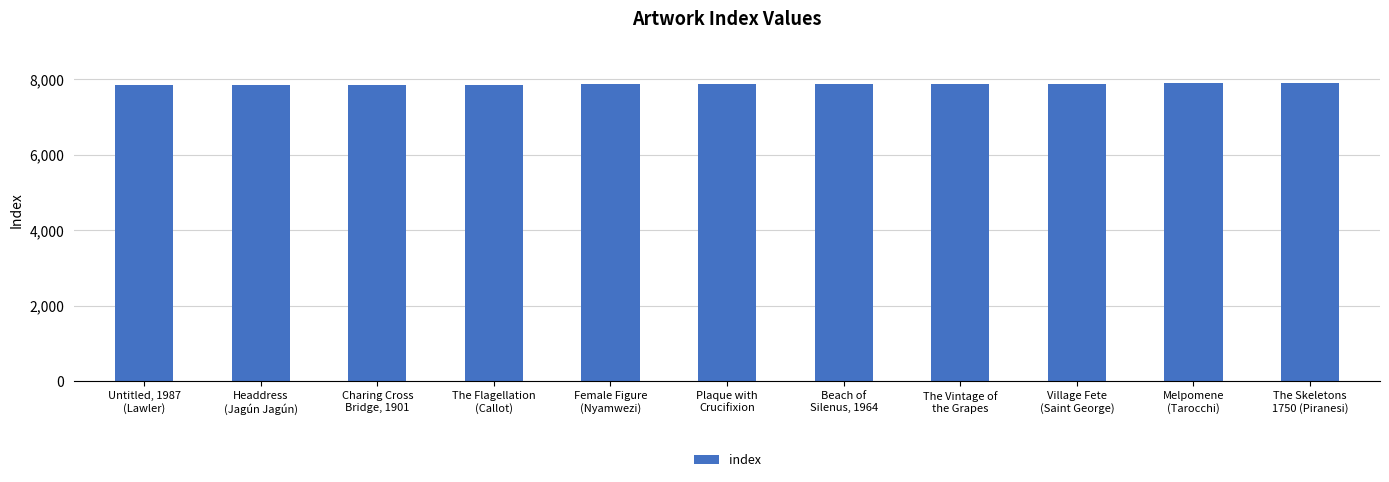

The chart shows a value of 2647 at The Skeletons
1750 (Piranesi). True or false?

False